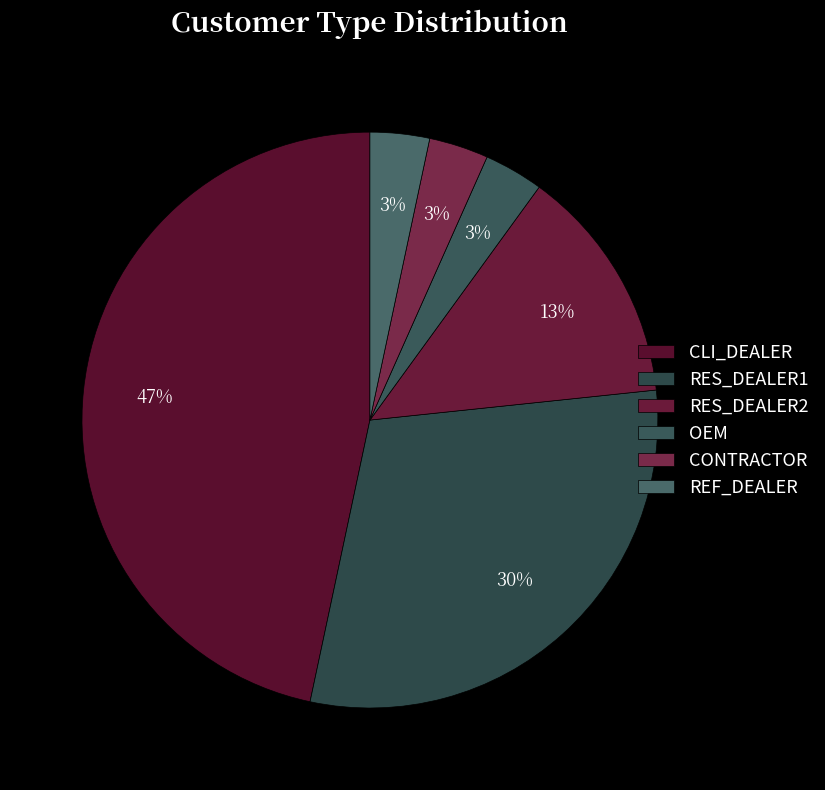

How many slices are in this pie chart?

6